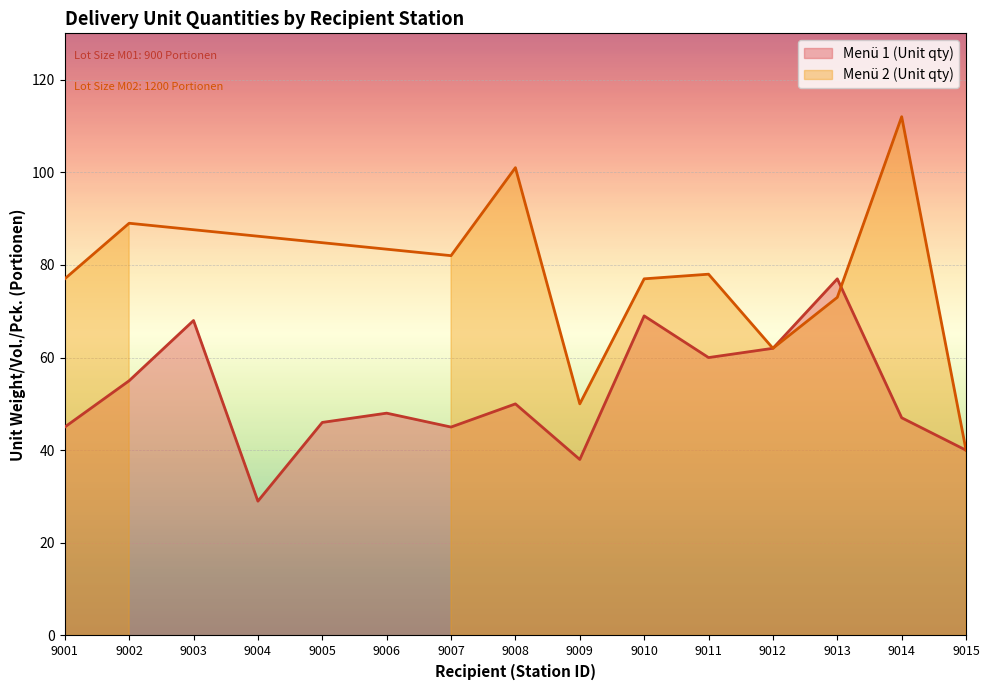

Which label corresponds to the largest value in the chart?

9013